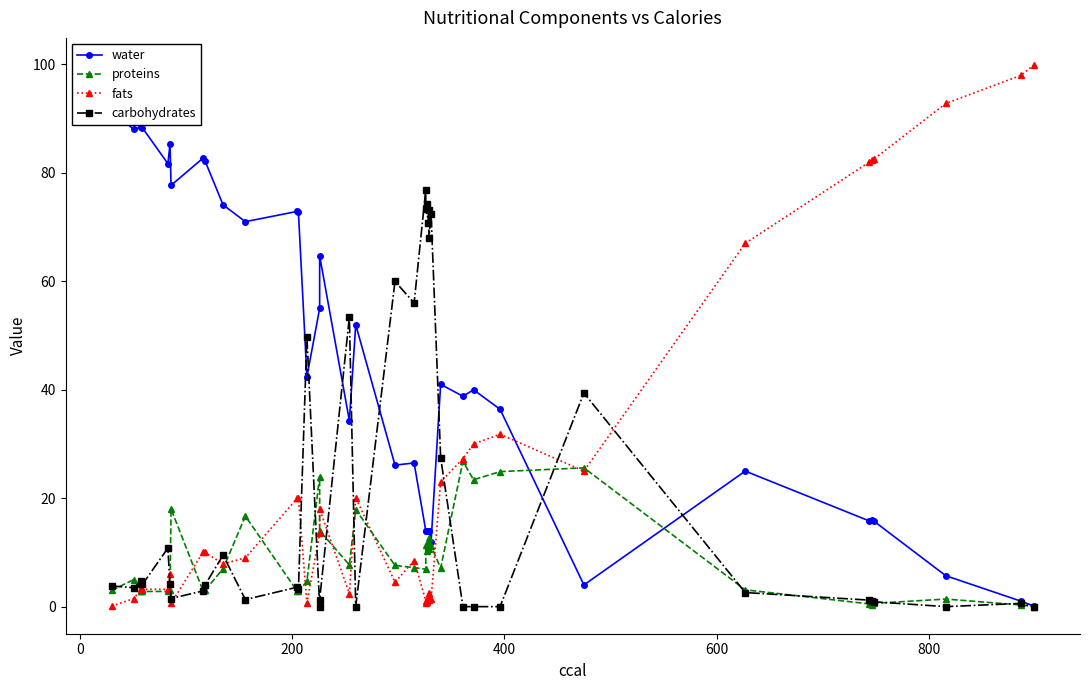

How many values in the water series exceed 40?

19